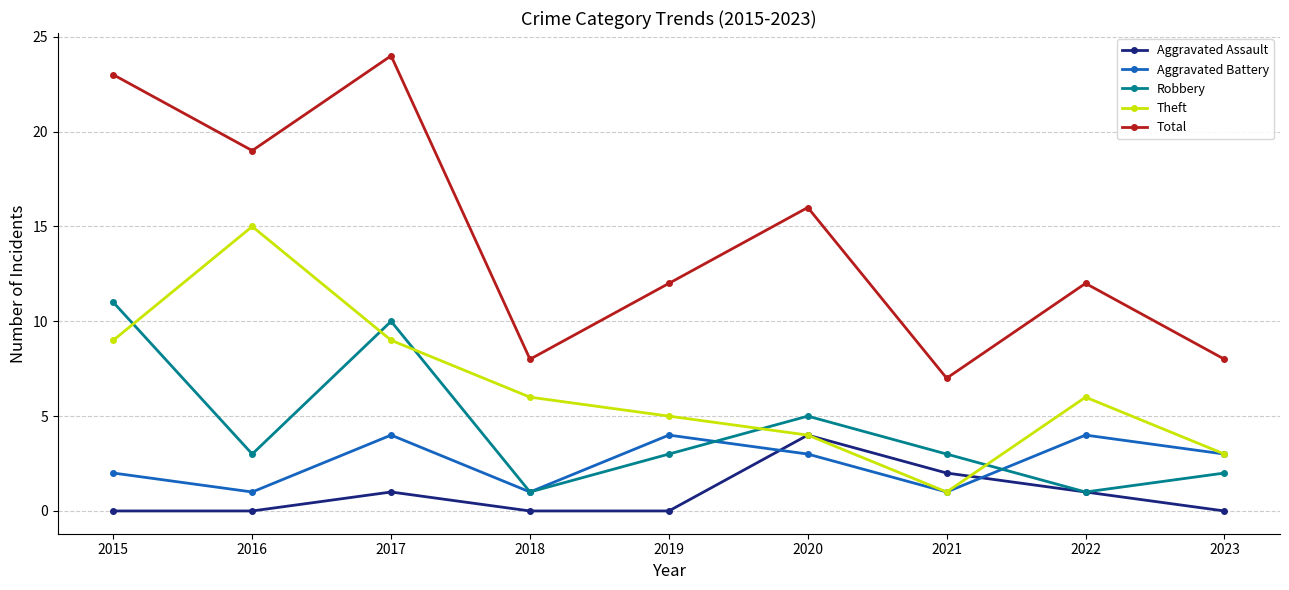

Is it true that Aggravated Battery equals 1 at 2018?

True